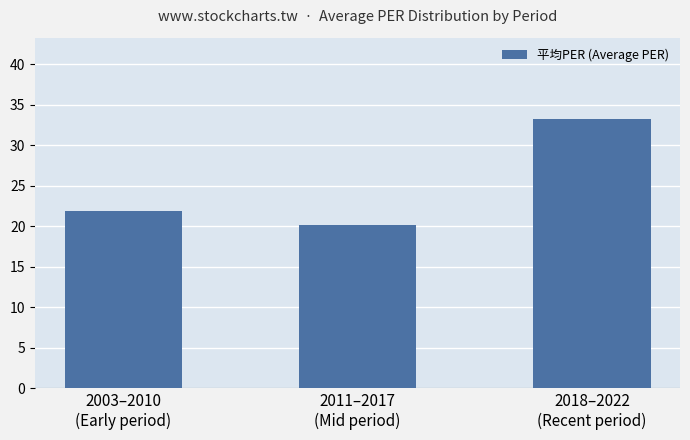

List the labels in order of value, largest first.

2018–2022
(Recent period), 2003–2010
(Early period), 2011–2017
(Mid period)